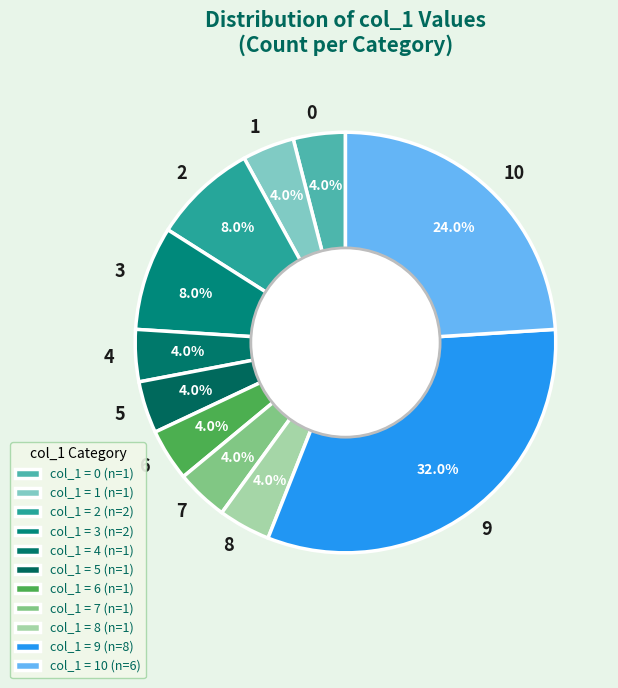

Is 10 the majority of the pie?

No